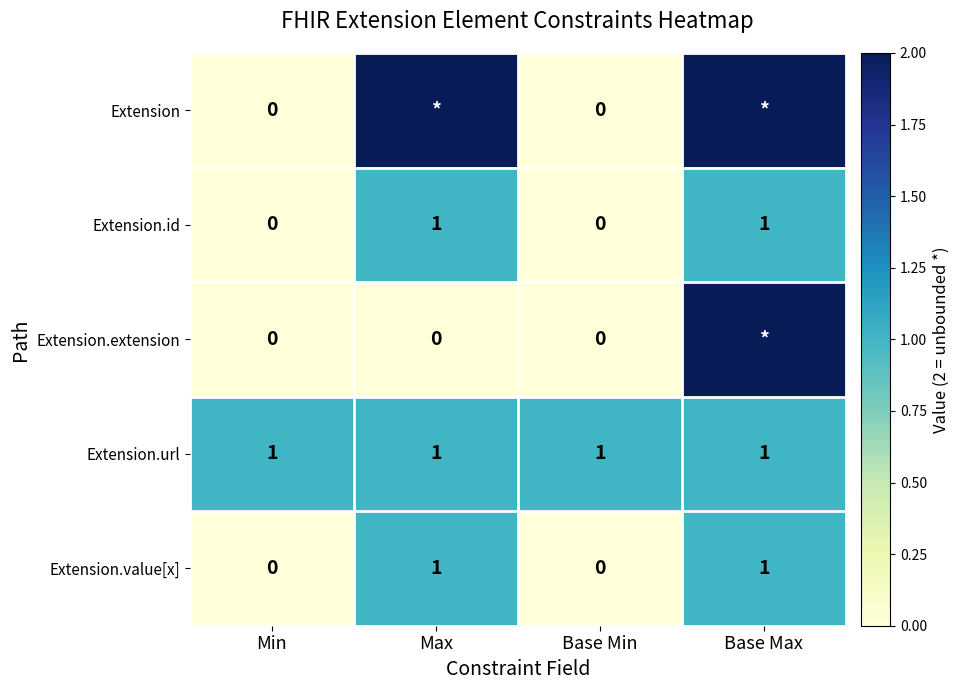

Is the value of Extension.id at Base Max greater than the value of Extension.extension at Base Min?

Yes